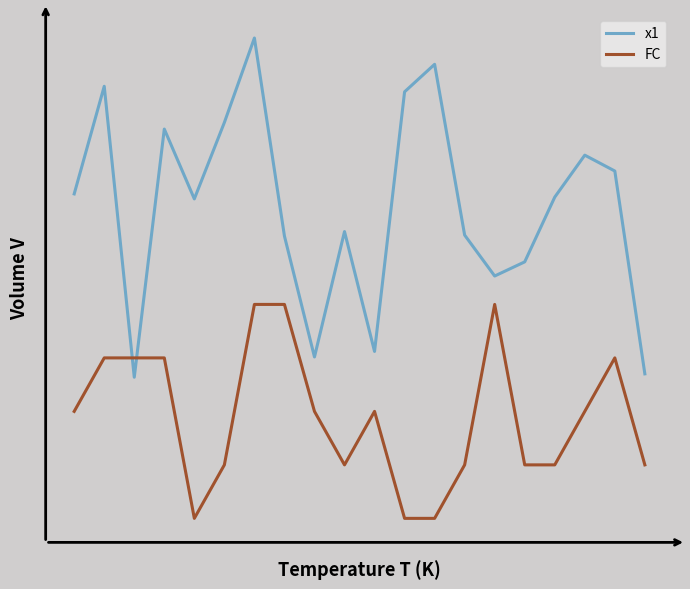

Does the chart have visible grid lines?

No